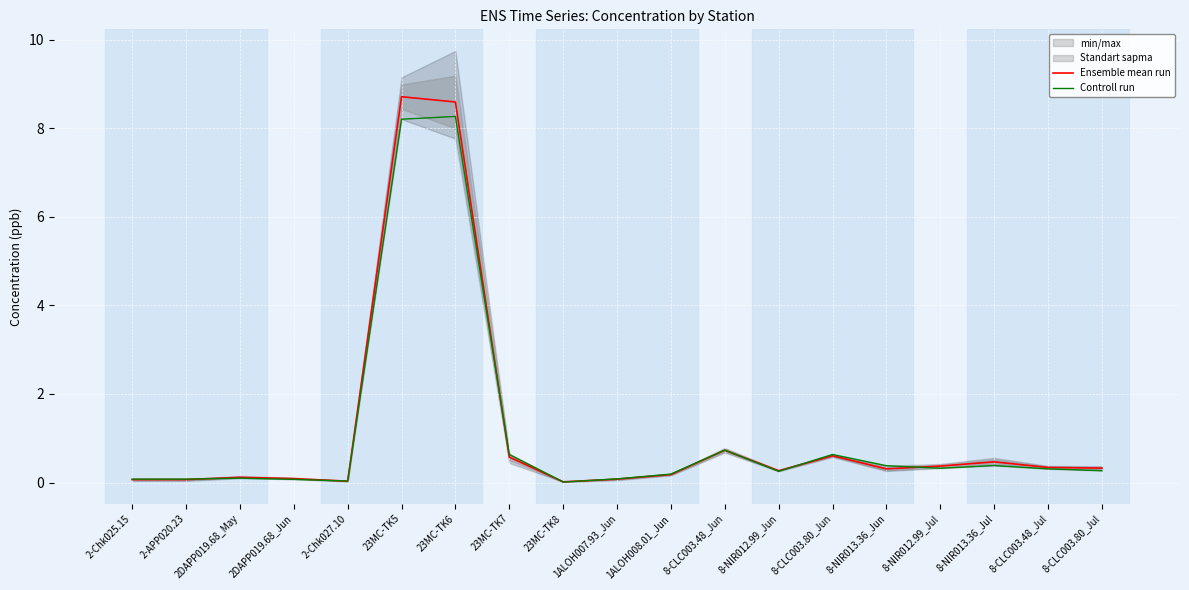

Is this an area chart (filled region under the line)?

No